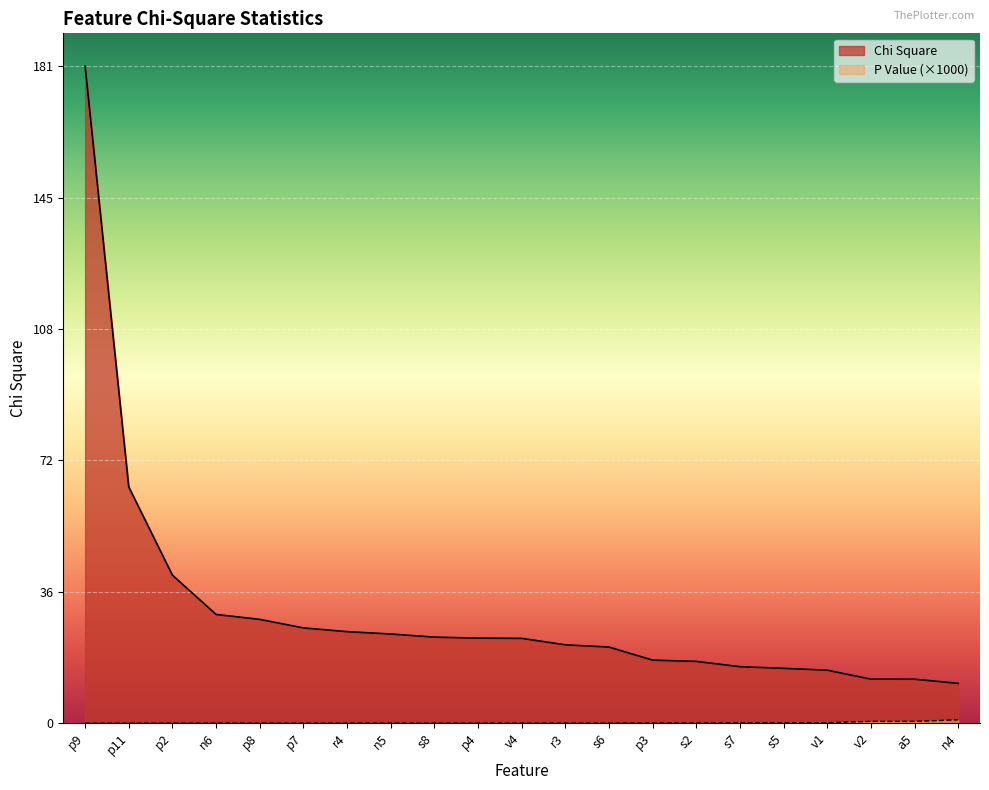

Rank the categories by P Value value from lowest to highest.

p9, p11, p2, n6, p8, p7, r4, n5, s8, p4, v4, r3, s6, p3, s2, s7, s5, v1, v2, a5, n4